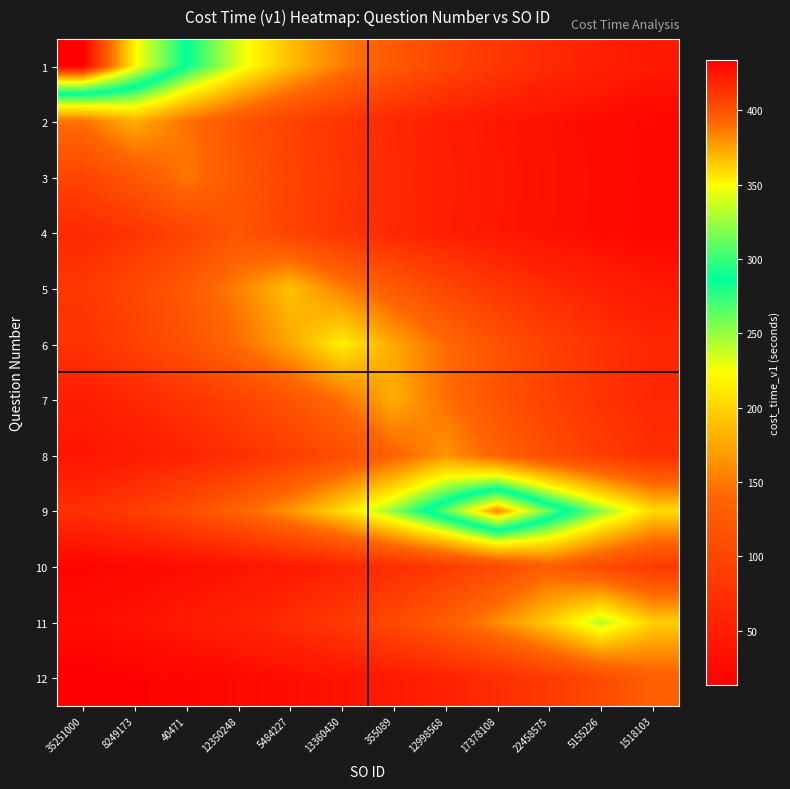

At which category is the sum across all series the highest?

355089